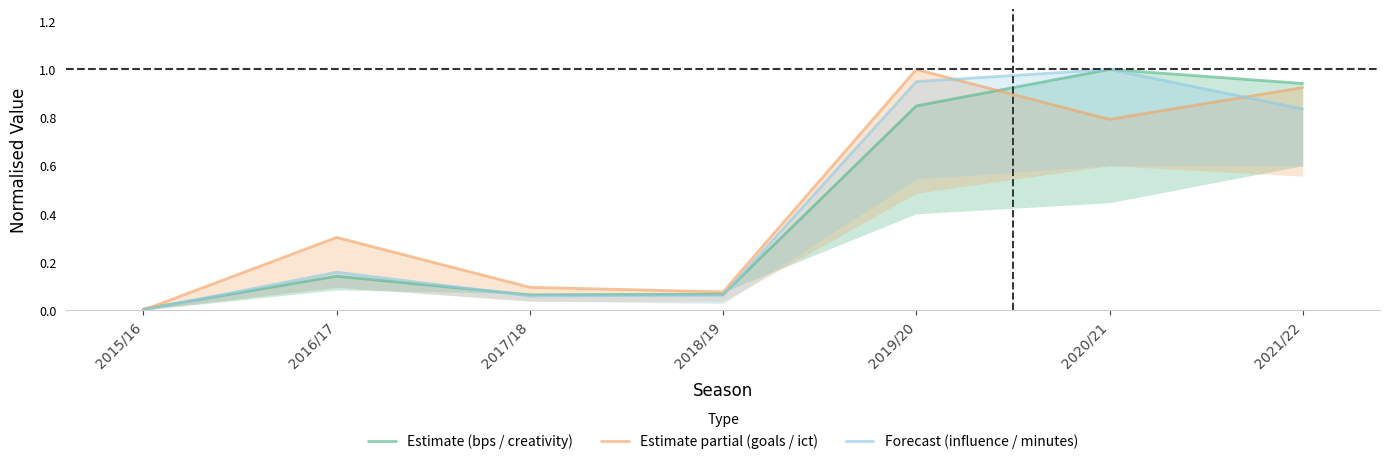

In Estimate (bps / creativity), how many points are lower than both neighbors (excluding endpoints)?

1